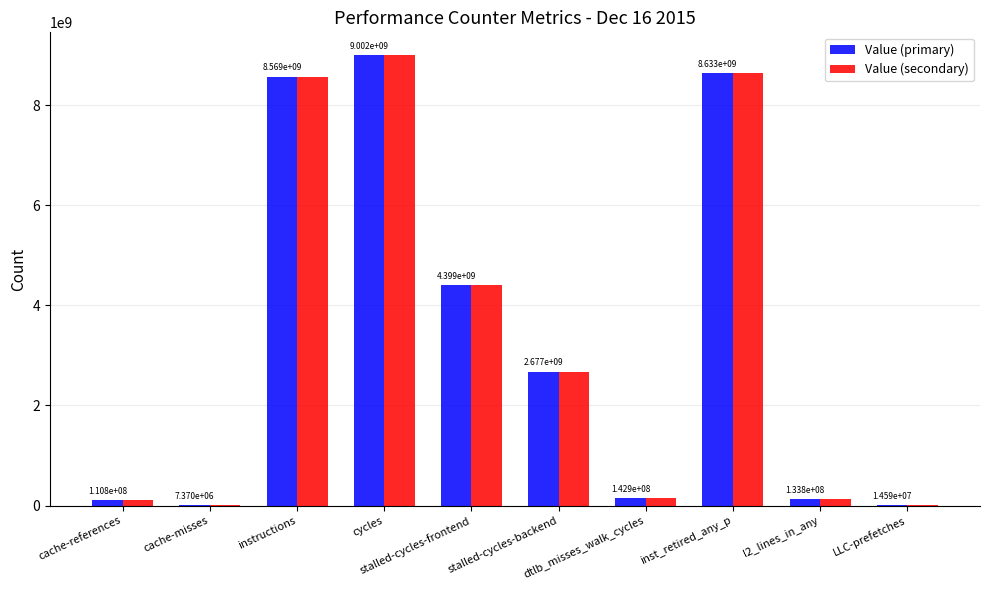

What is the greatest value displayed?

9001768508